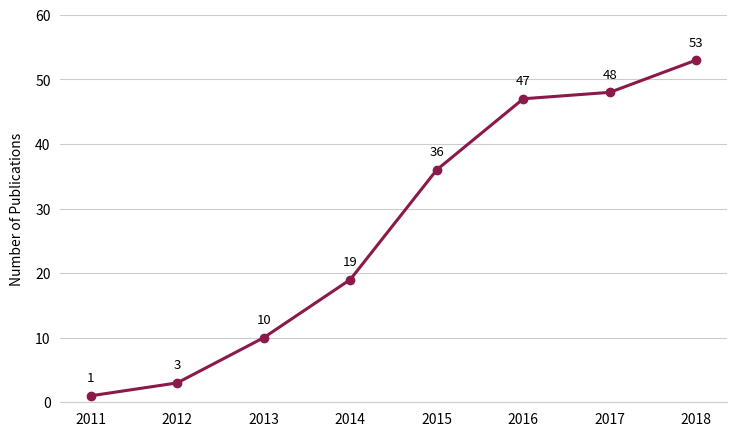

How many series are shown in this chart?

1